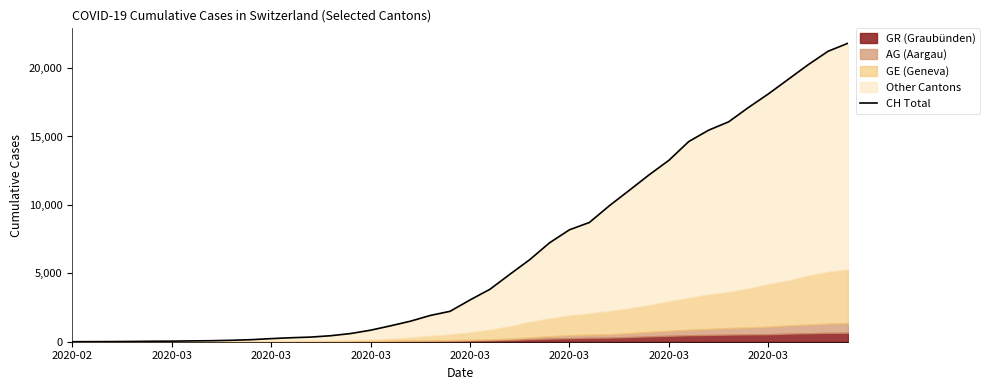

True or false: the data has more than 0 interior local peaks.

False